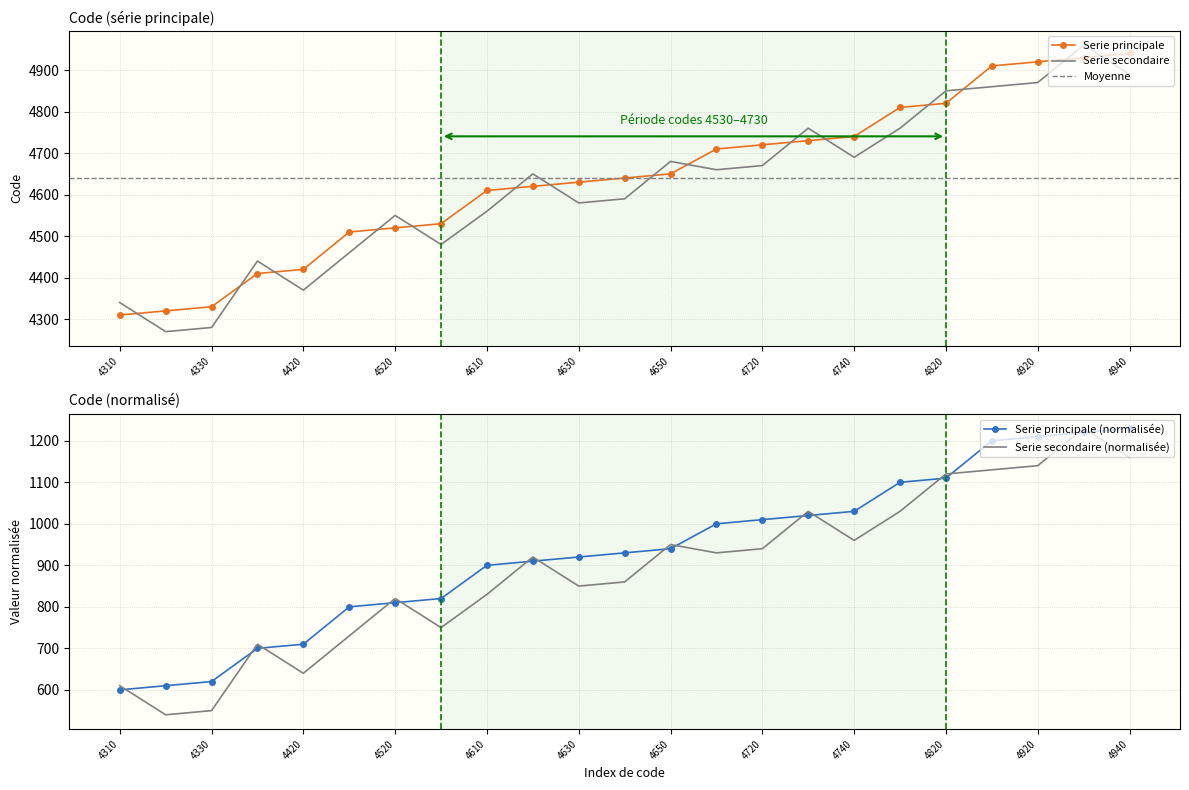

Is it true that the value at 4640 is 531?

False